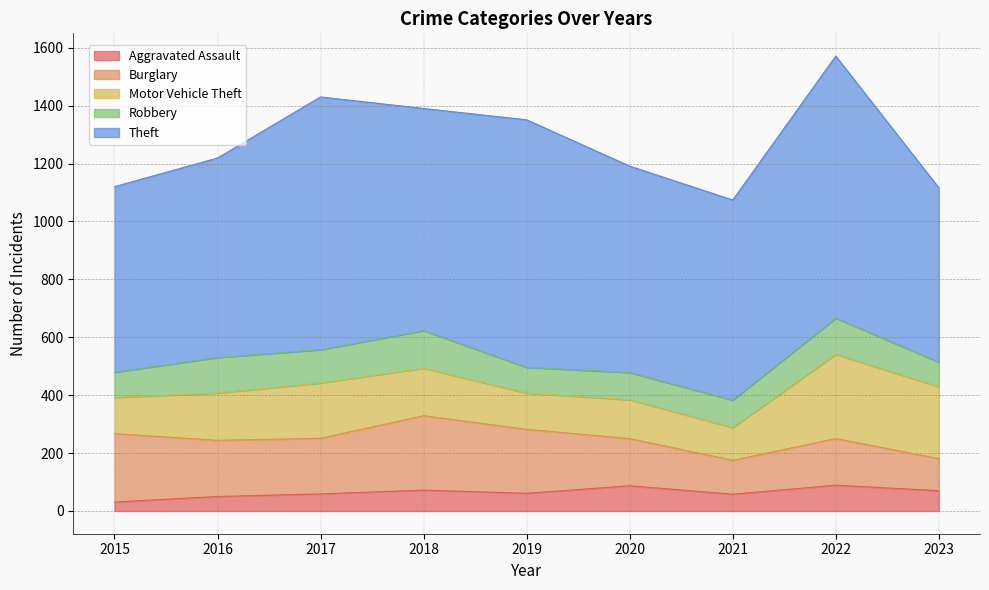

What is the difference between the second highest and minimum values in the Theft series?

271